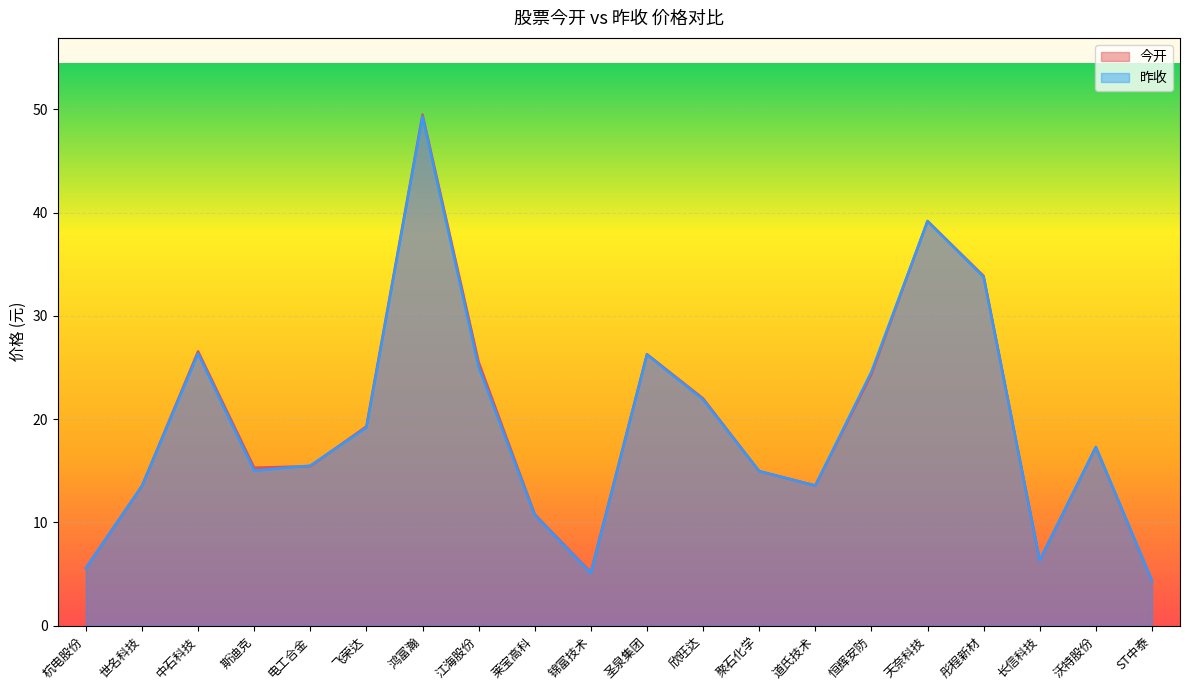

How many distinct data groups are displayed?

2